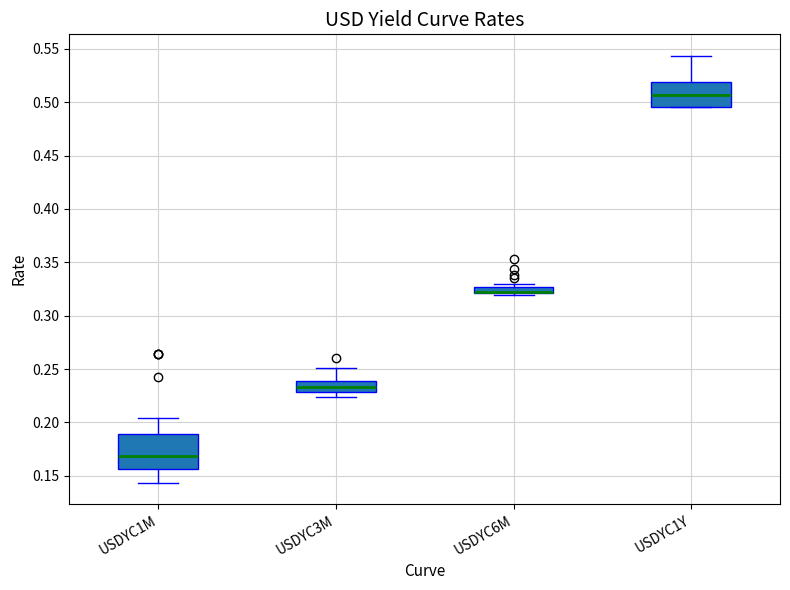

Where does the lower whisker of the box for USDYC1M end on the y-axis? The values are not printed on the chart, so give them approximately, as read against the axis.

0.145